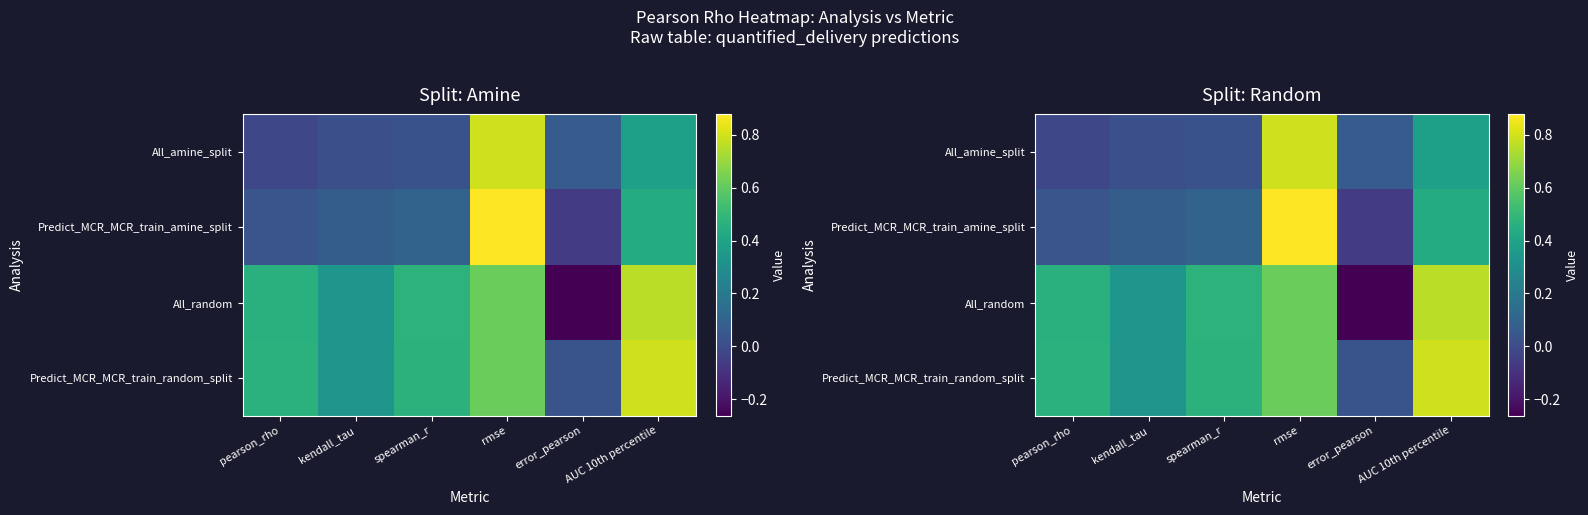

Between spearman_r and rmse, which series saw the biggest shift?

Predict_MCR_MCR_train_amine_split